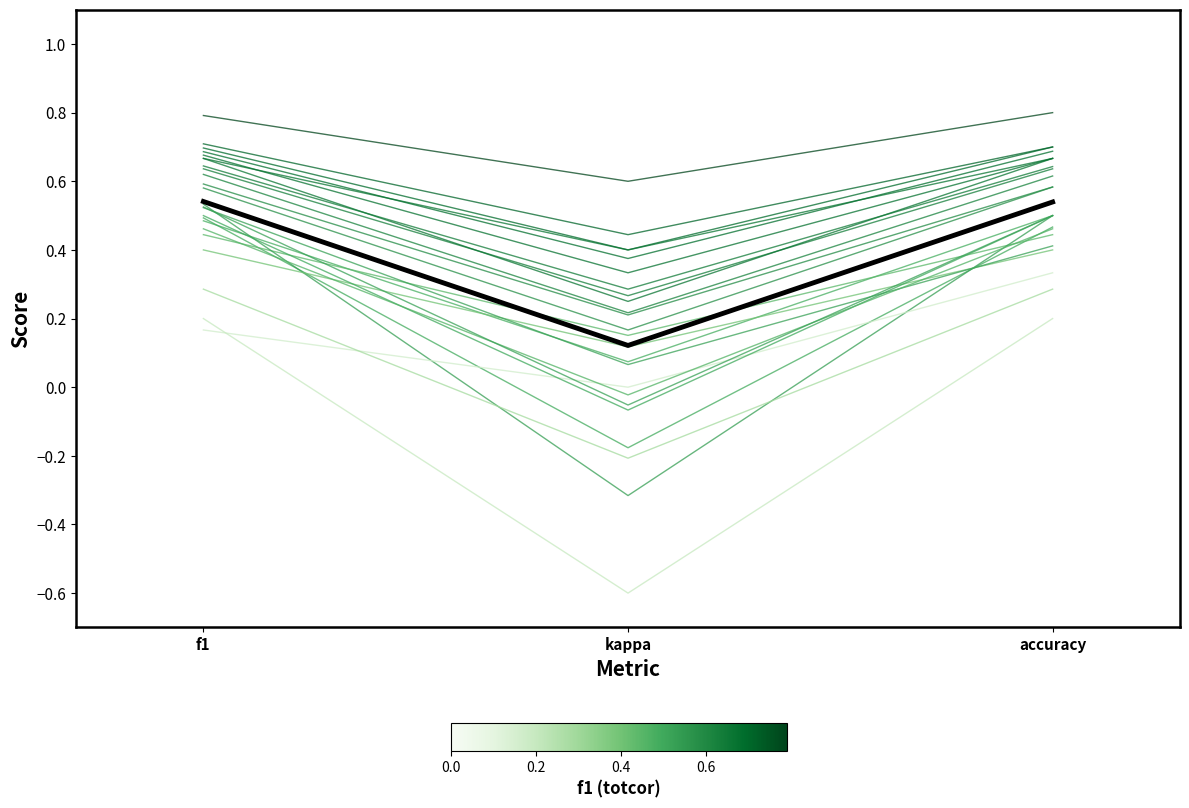

Does the chart have visible grid lines?

No